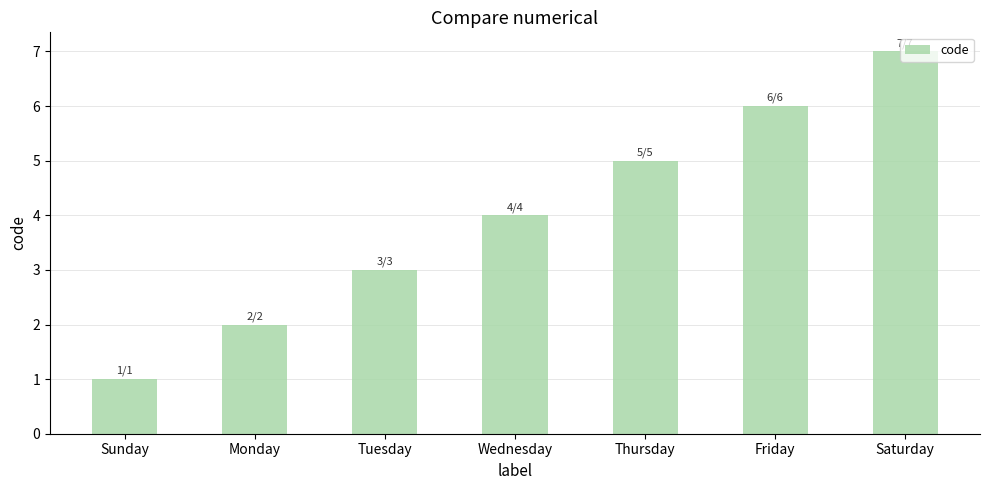

How many bars are there in total?

7